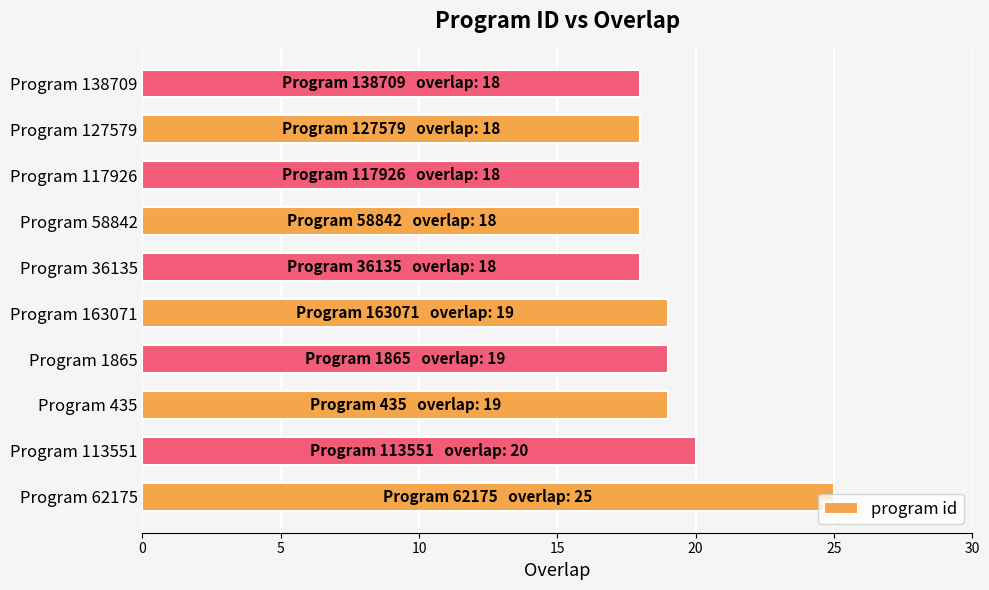

What is the ratio of the value at Program 1865 to the value at Program 127579?

1.1